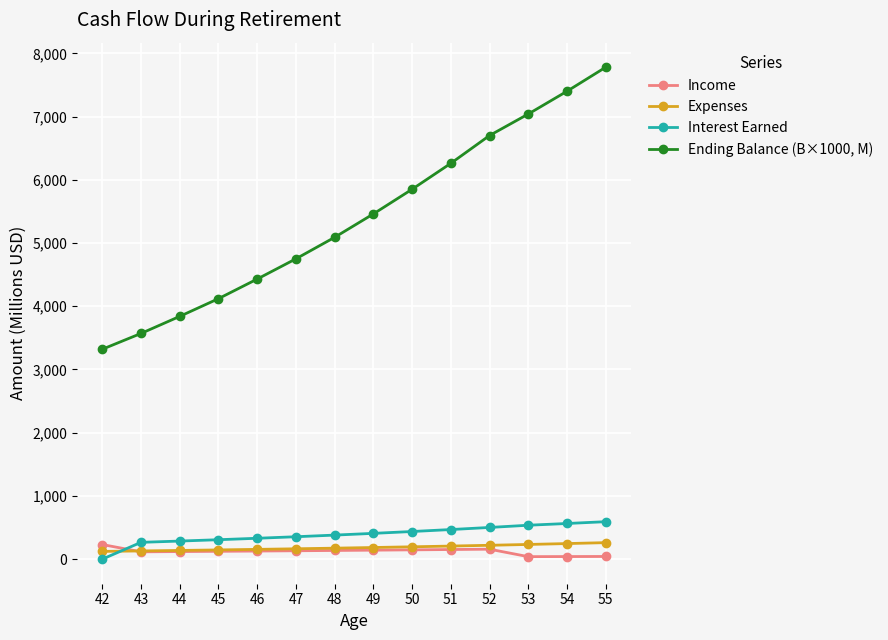

Where does the Income series first go above 132?

42